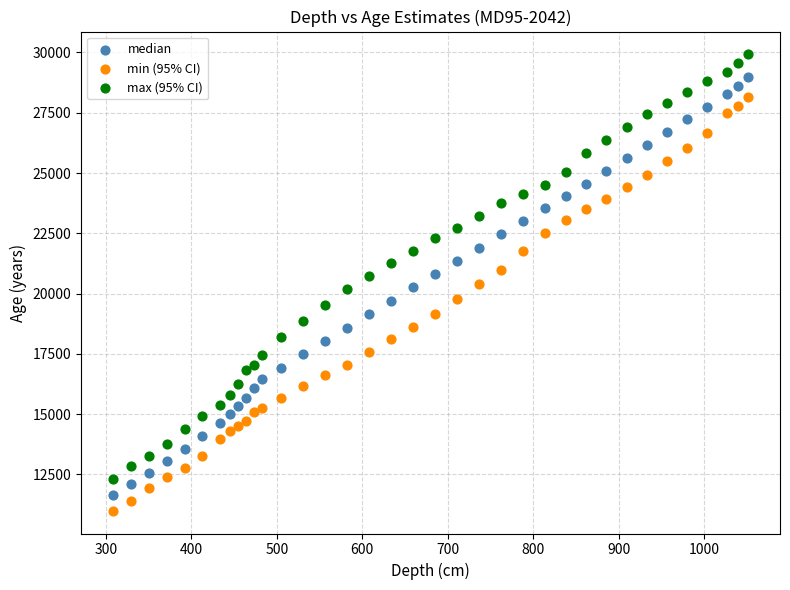

What are all the series names shown in the legend?

median, min (95% CI), max (95% CI)